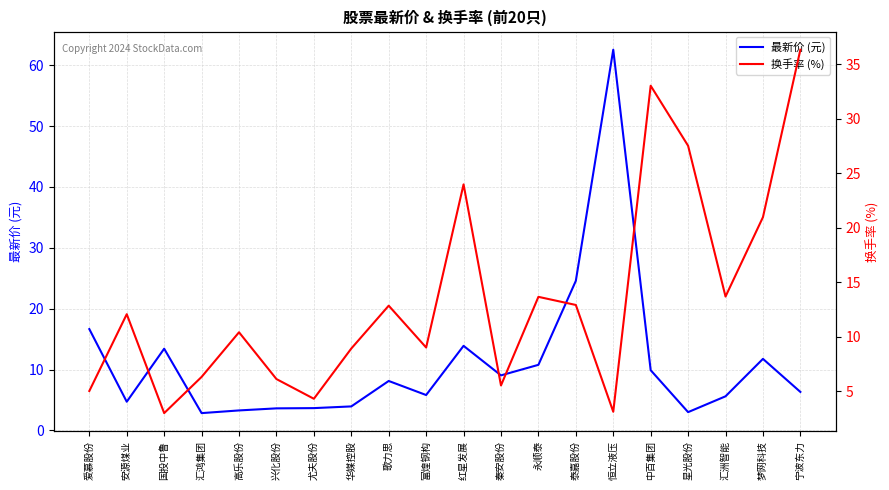

What are all the series names shown in the legend?

最新价 (元), 换手率 (%)